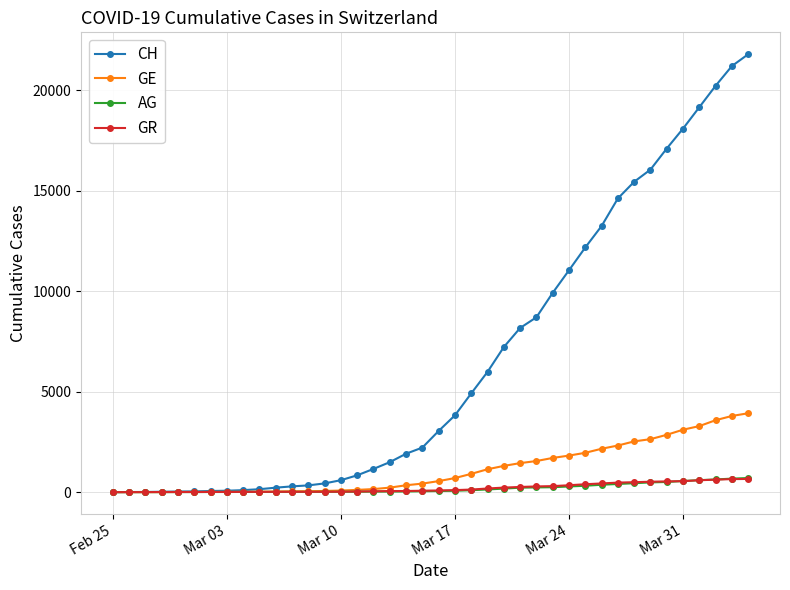

Which series has the largest total across all categories?

CH